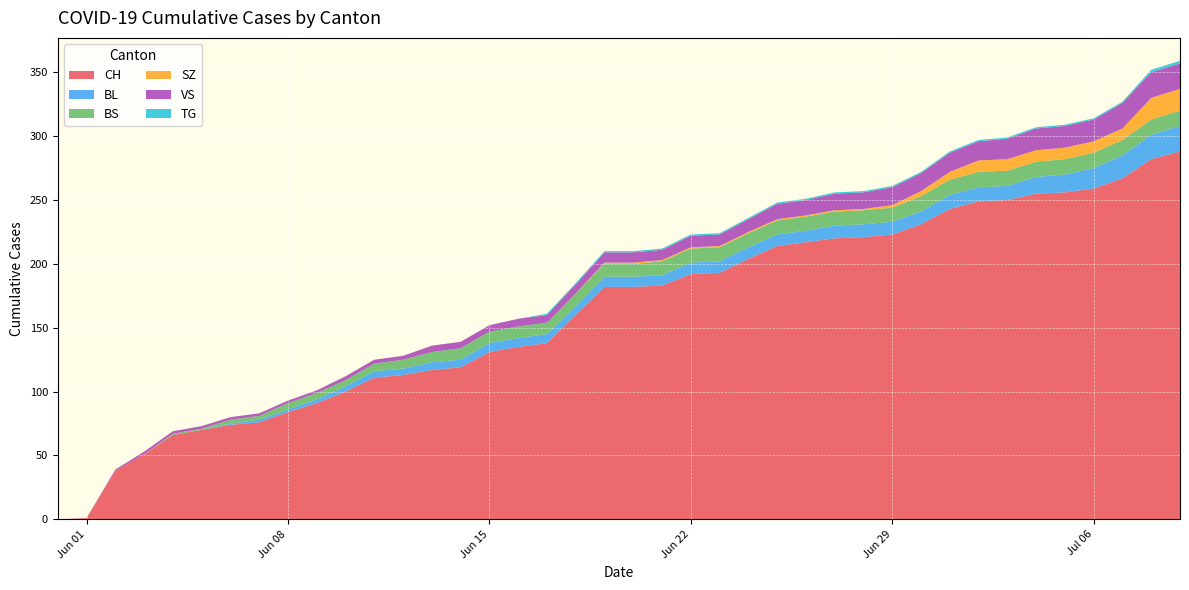

Reading left to right, what are all the values shown in this chart?

CH: 0	1	38	51	66	70	74	76	84	91	100	111	113	117	119	131	135	138	160	182	182	183	192	193	204	214	217	220	221	223	231	243	249	250	255	256	259	267	282	288
BL: 0	0	0	0	0	0	1	2	2	3	4	5	5	6	6	7	7	7	7	8	8	8	9	9	9	9	9	10	10	10	10	11	11	11	13	14	16	18	19	20
BS: 0	0	0	0	1	1	3	3	5	5	5	6	7	8	9	9	9	9	10	10	10	11	11	11	11	11	11	11	11	11	12	12	12	12	12	12	12	12	12	12
SZ: 0	0	0	0	0	0	0	0	0	0	0	0	0	0	0	0	0	0	0	1	1	1	1	1	1	1	1	1	1	2	4	6	9	9	9	9	9	9	17	17
VS: 0	0	1	2	2	2	2	2	2	2	3	3	3	5	5	5	6	6	7	8	8	8	9	9	10	12	12	13	13	14	14	15	15	16	17	17	17	20	20	20
TG: 0	0	0	0	0	0	0	0	0	0	0	0	0	0	0	0	0	1	1	1	1	1	1	1	1	1	1	1	1	1	1	1	1	1	1	1	1	1	2	2